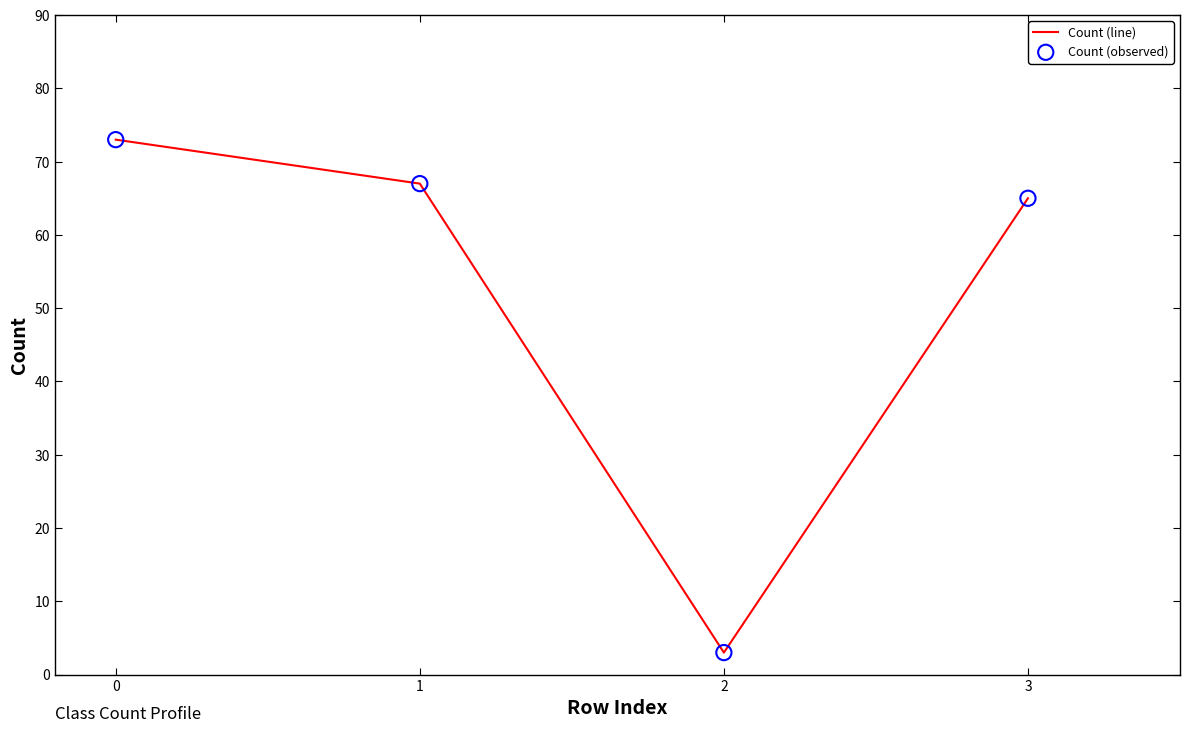

What is the change in value from 1 to 2?

-64